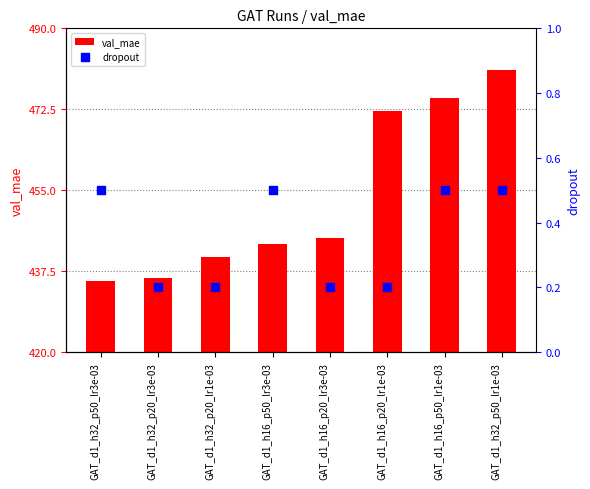

At how many categories does at least one series exceed 1?

8